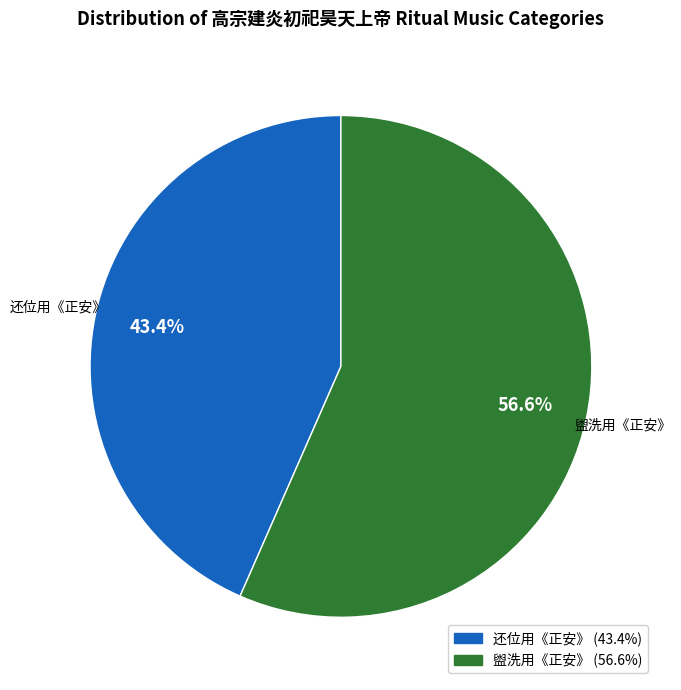

Is there a majority slice in this chart?

Yes